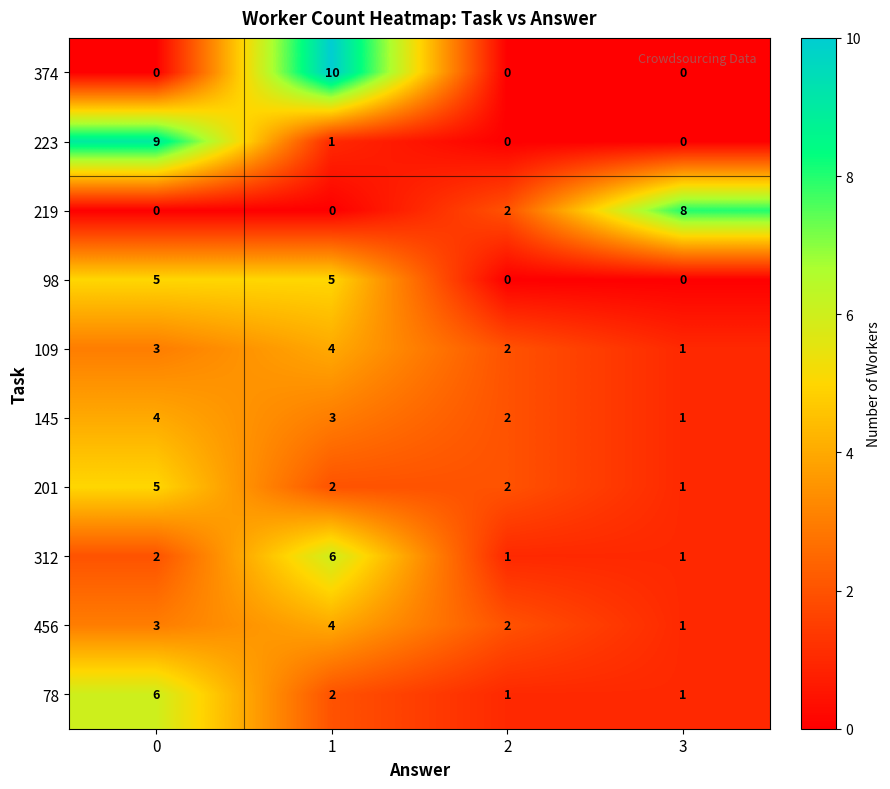

What value does the 98 series have at 0?

5